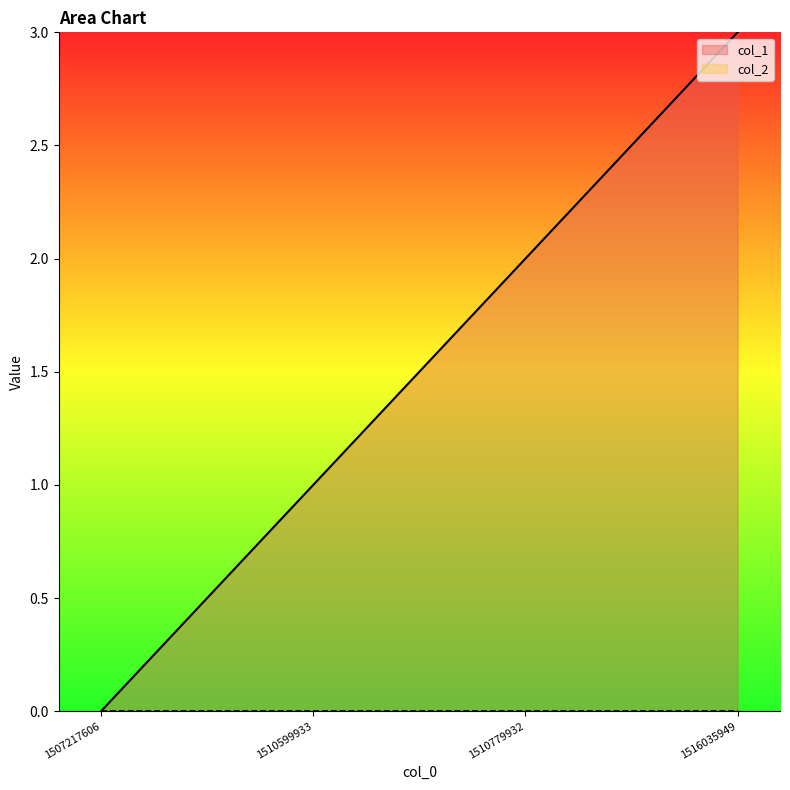

Between 1516035949 and 1507217606, which is larger?

1516035949